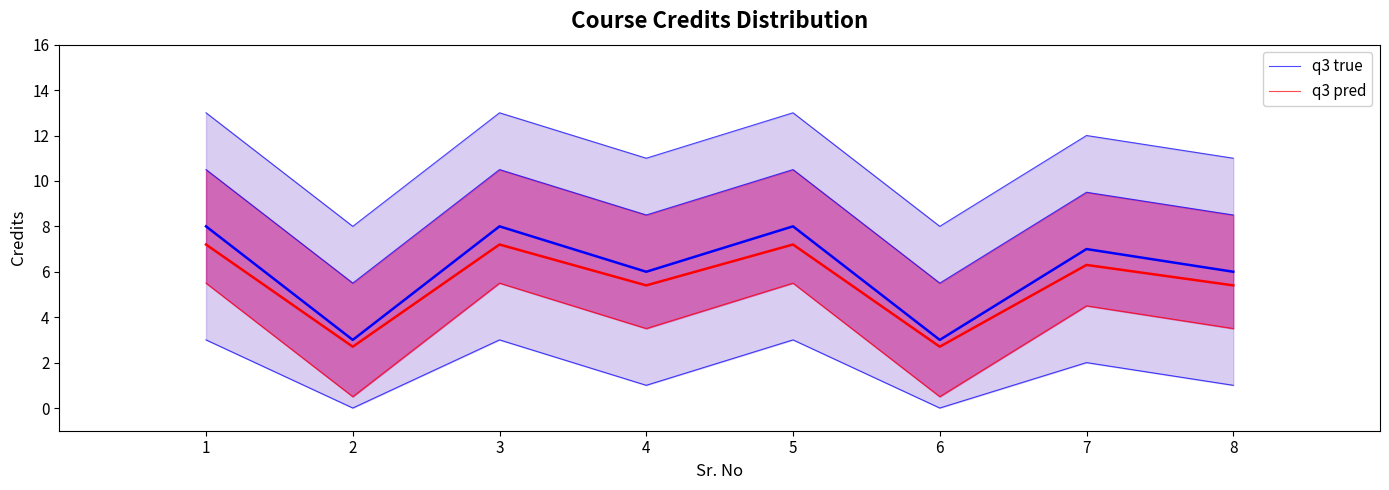

Reading left to right, extract all data points from this chart.

q3 true: 1=3.0	2=0.0	3=3.0	4=1.0	5=3.0	6=0.0	7=2.0	8=1.0
q3 pred: 1=5.5	2=0.5	3=5.5	4=3.5	5=5.5	6=0.5	7=4.5	8=3.5